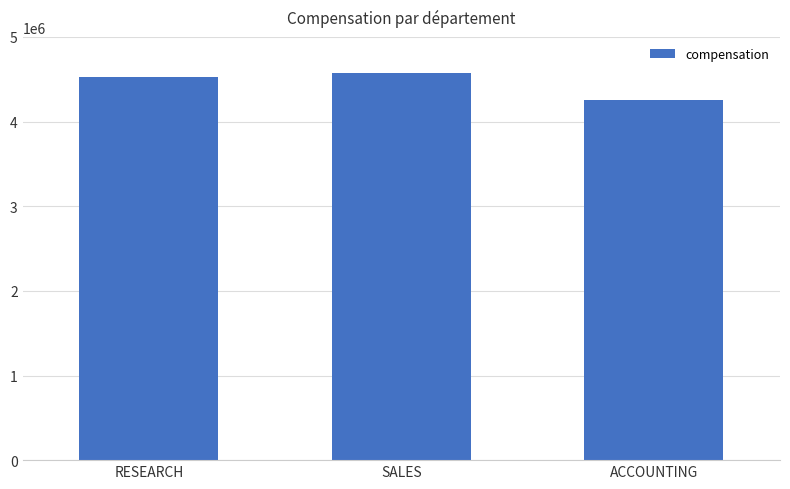

Are the bars horizontal?

No